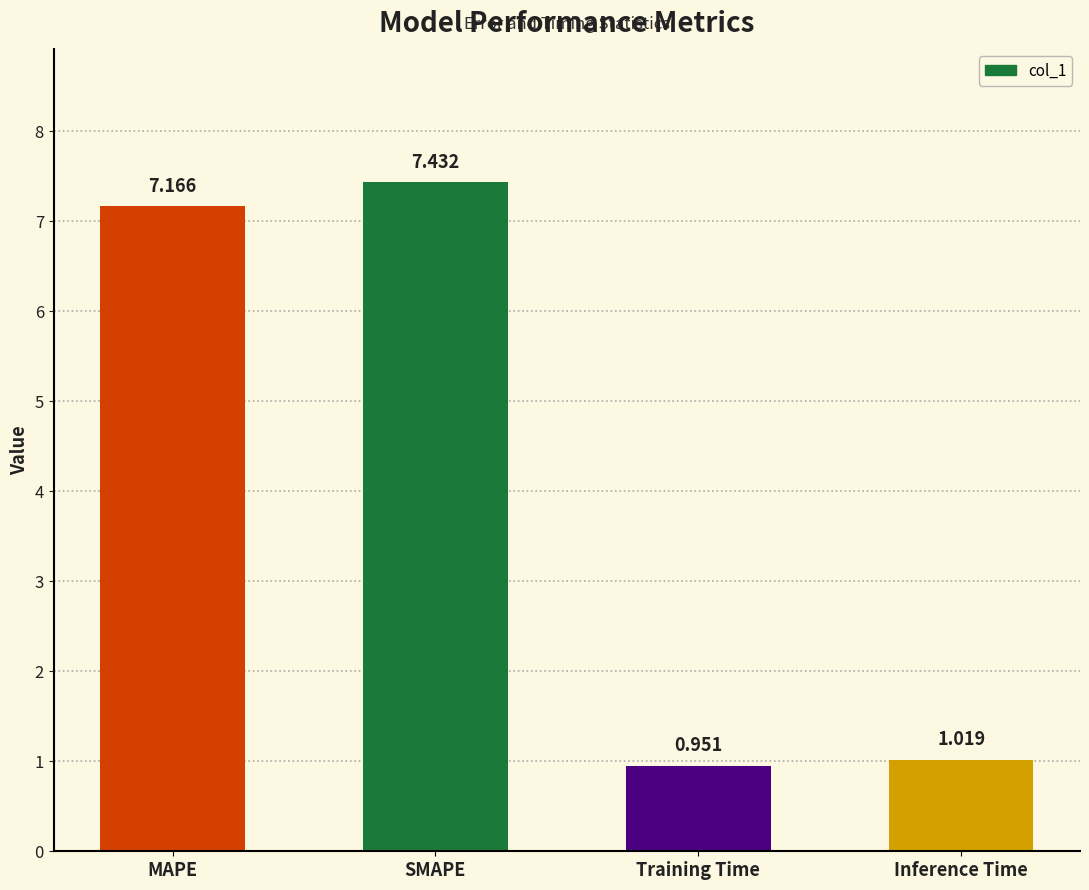

What is the label of the 2nd bar from the left?

SMAPE